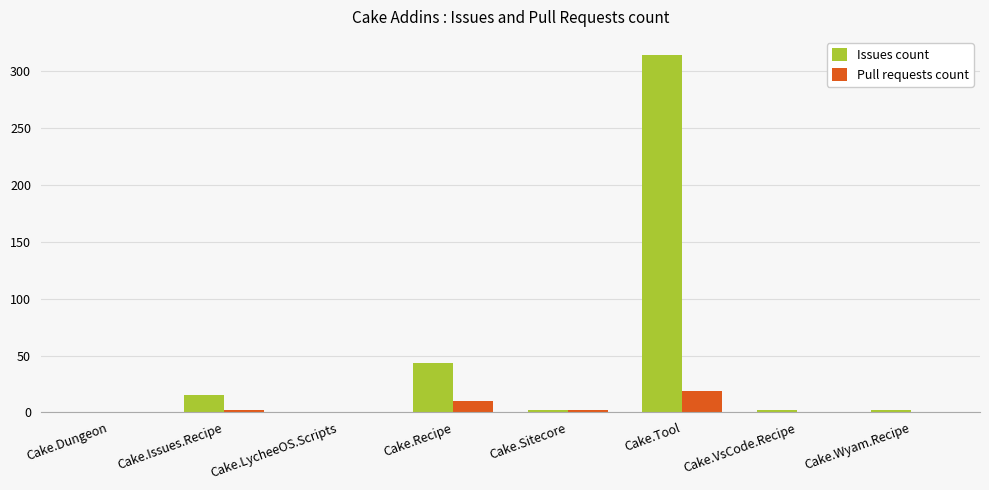

Where does the Issues count series first go above 2?

Cake.Issues.Recipe